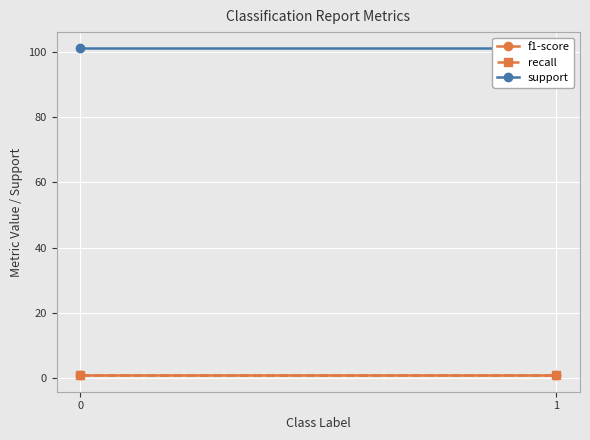

What is the average value of the recall series?

0.9